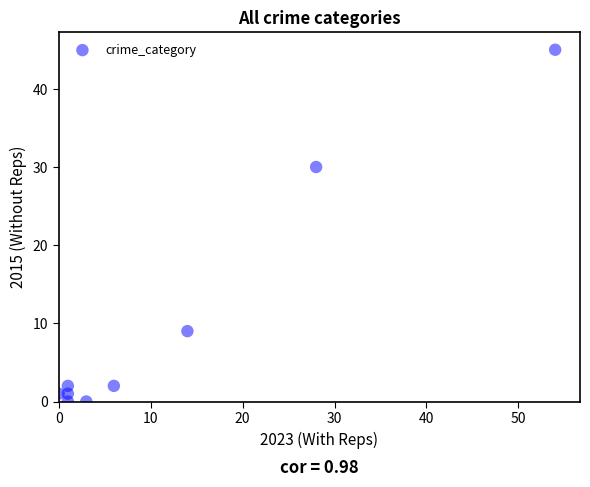

What is the range of X values (max minus min)?

54